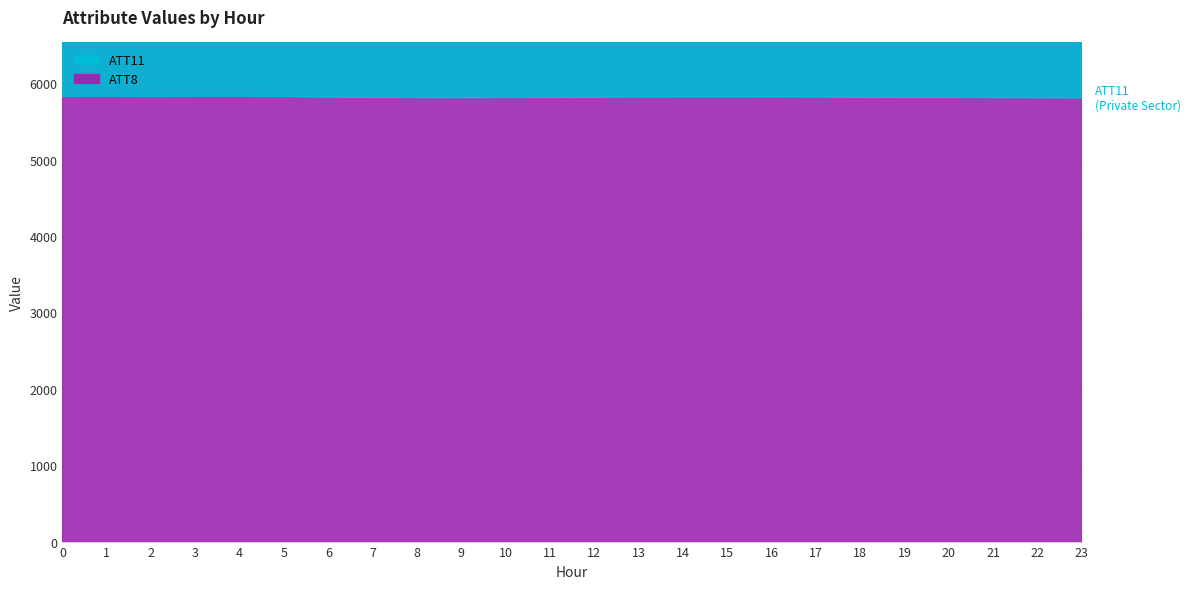

Where is ATT11 nearest to the value 5821?

17